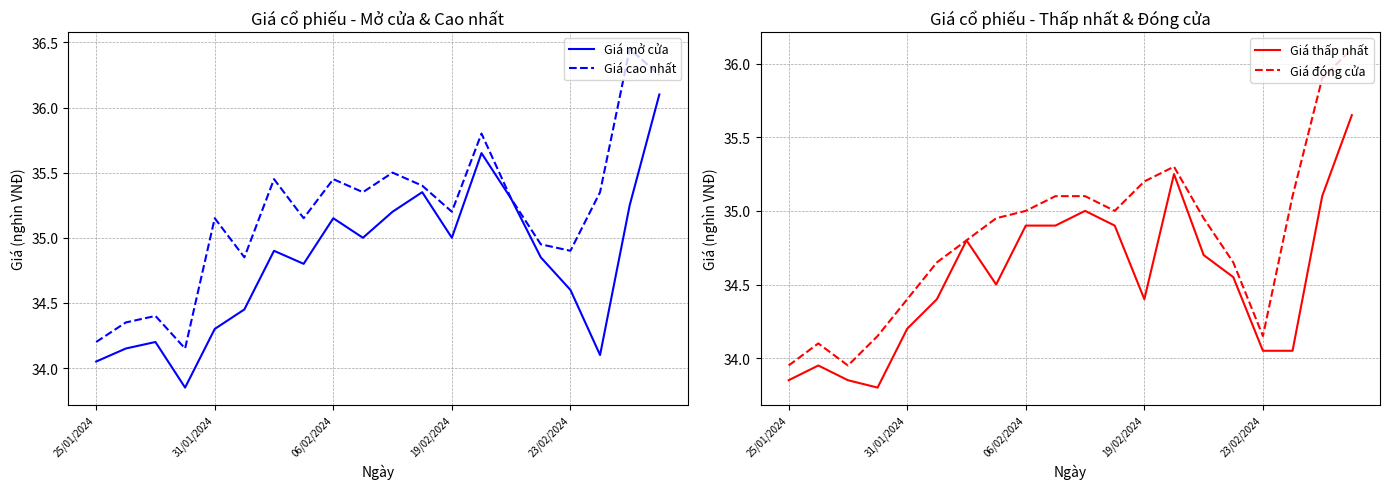

Between 13 and 18, which is larger?

13